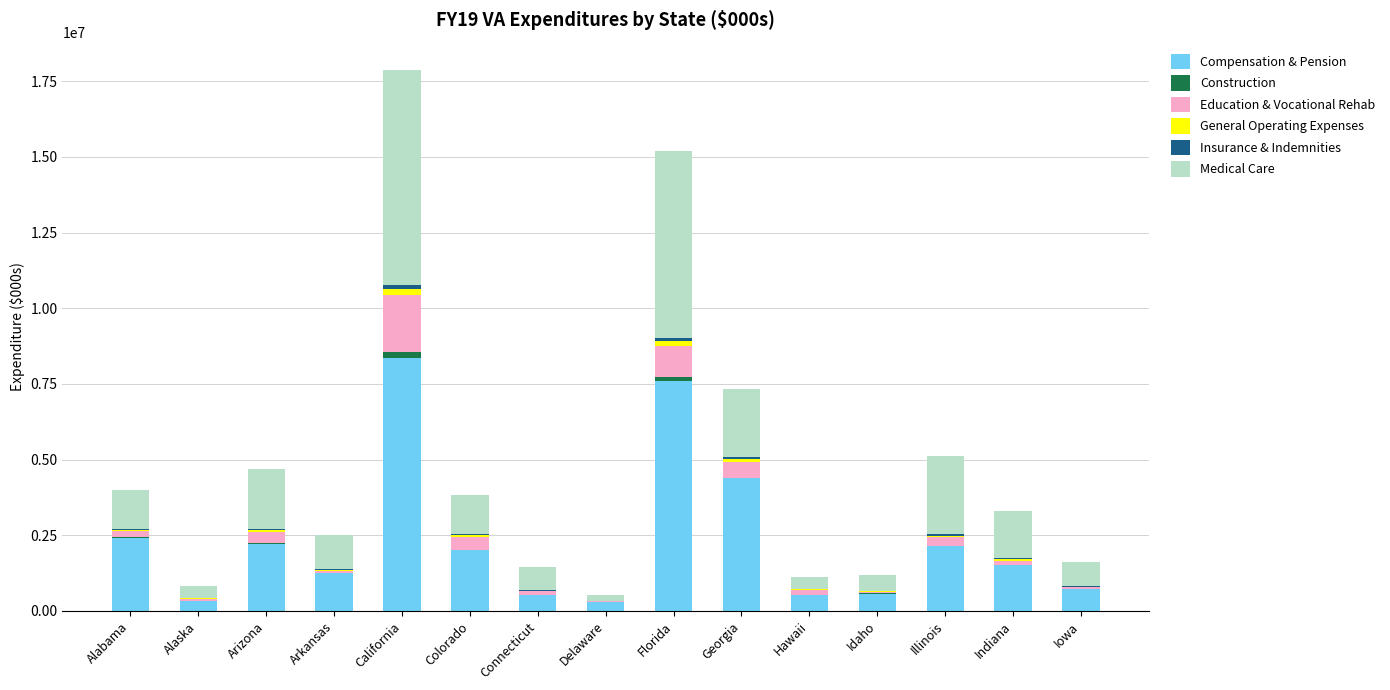

At which category is the sum across all series the highest?

California